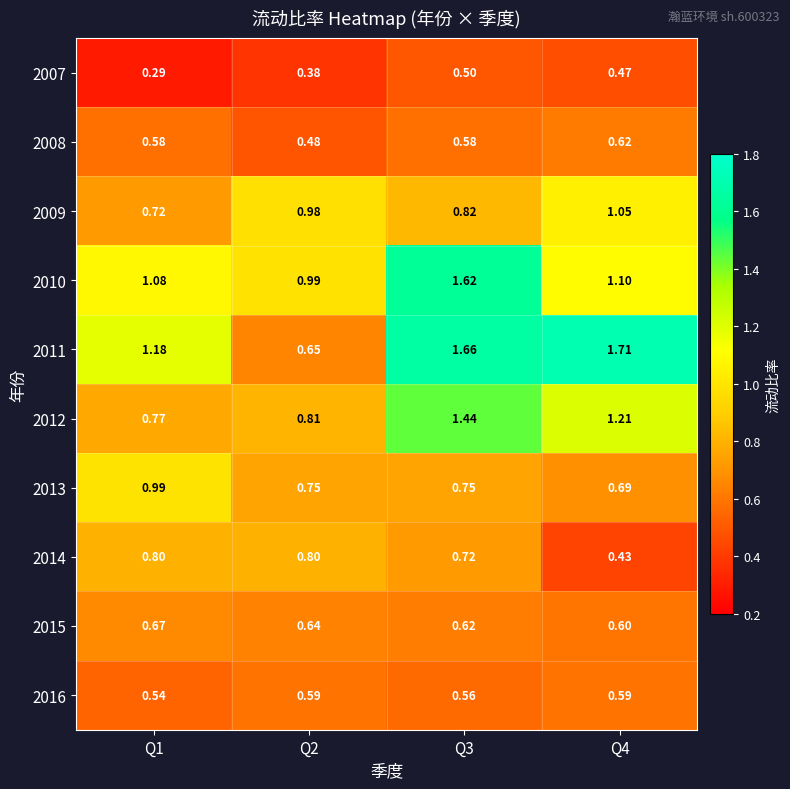

What is the difference between the highest and lowest values at Q4?

1.3